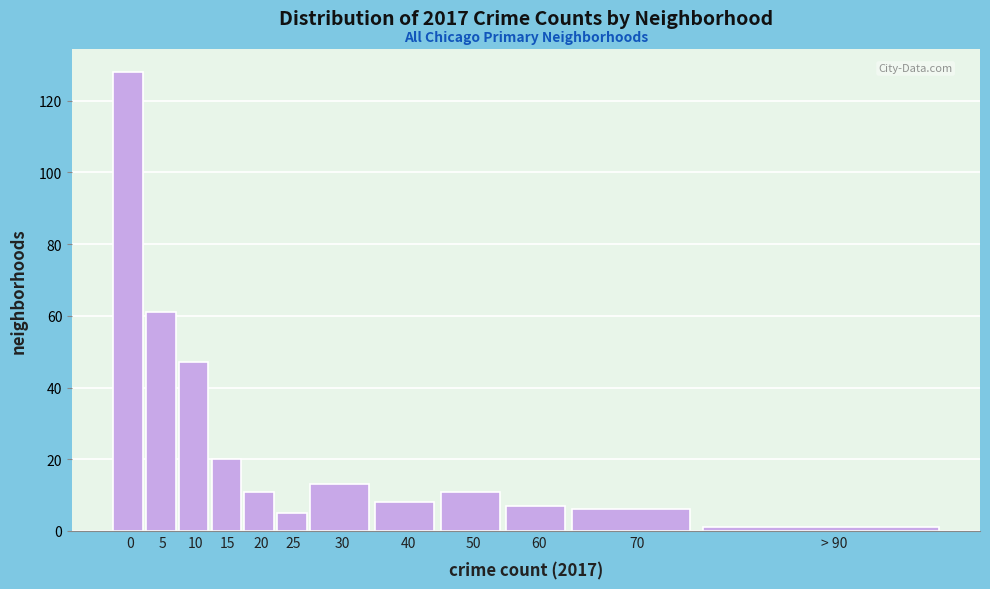

Reading left to right, transcribe all the data shown in this chart.

0=128	5=61	10=47	15=20	20=11	25=5	30=13	40=8	50=11	60=7	70=6	> 90=1